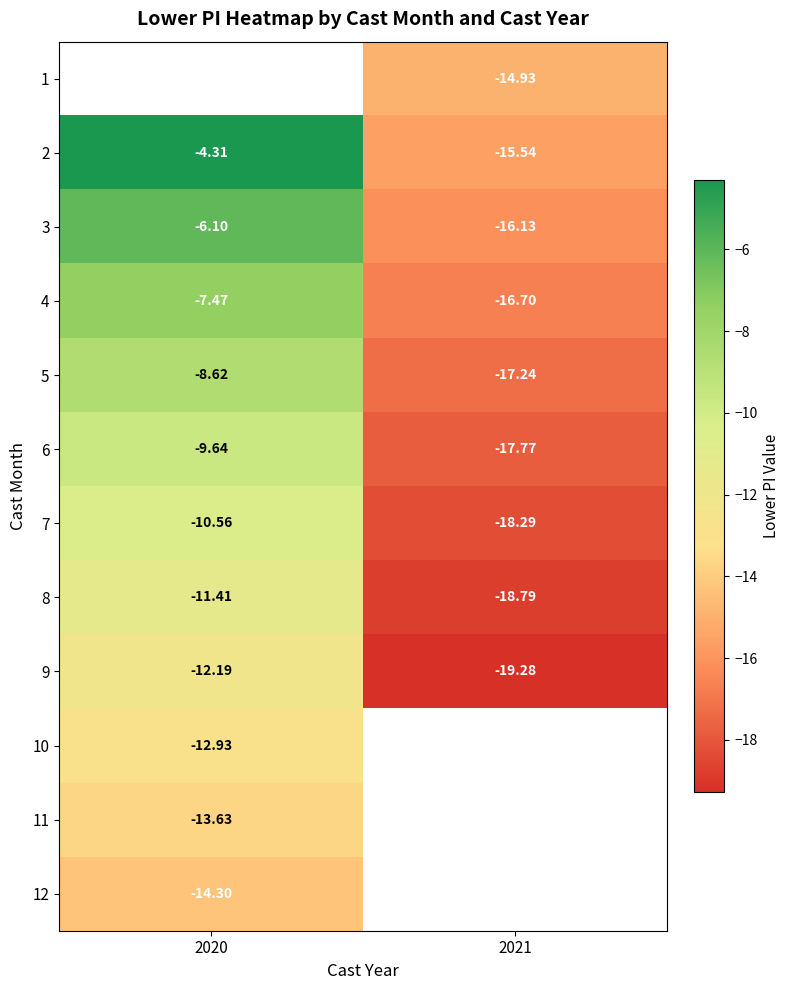

What is the spread (max minus min) of values at 2021?

4.3